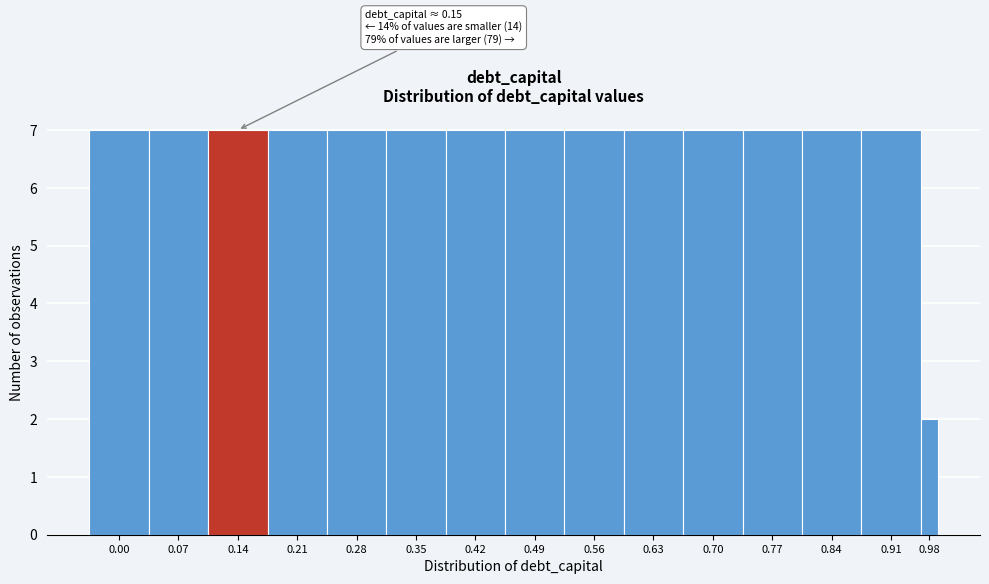

Reading left to right, what are all the values shown in this chart?

7	7	7	7	7	7	7	7	7	7	7	7	7	7	2